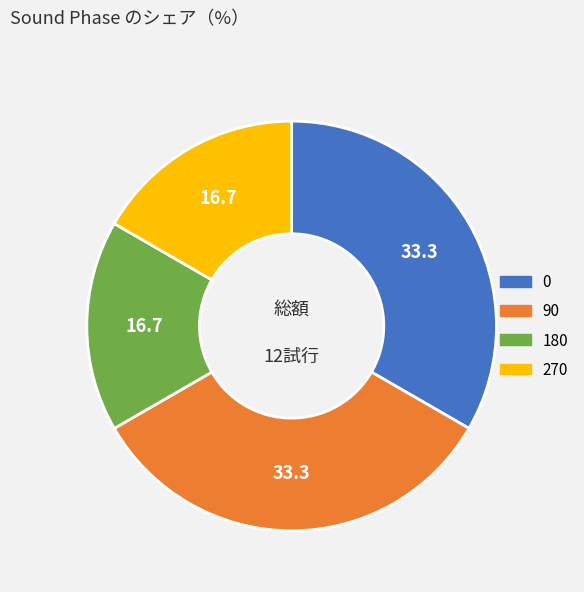

How many segments does this pie chart have?

4